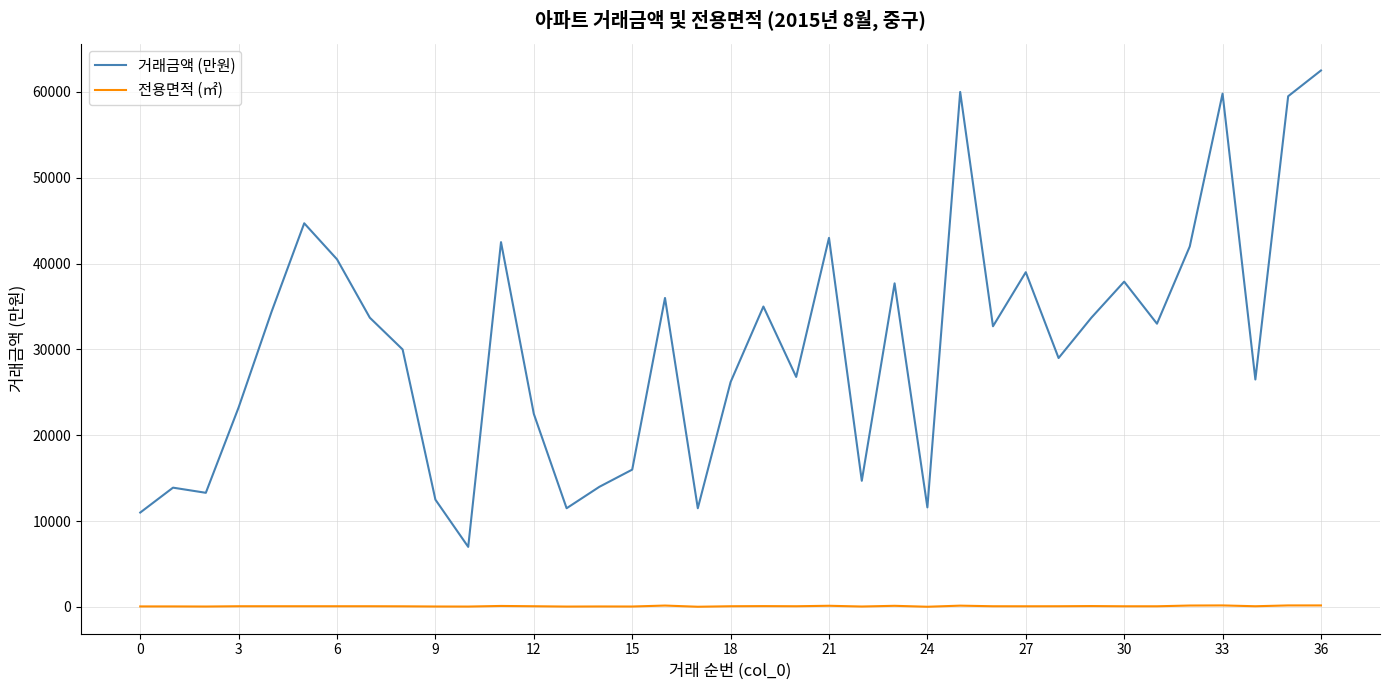

What is the smallest value displayed?

26.9